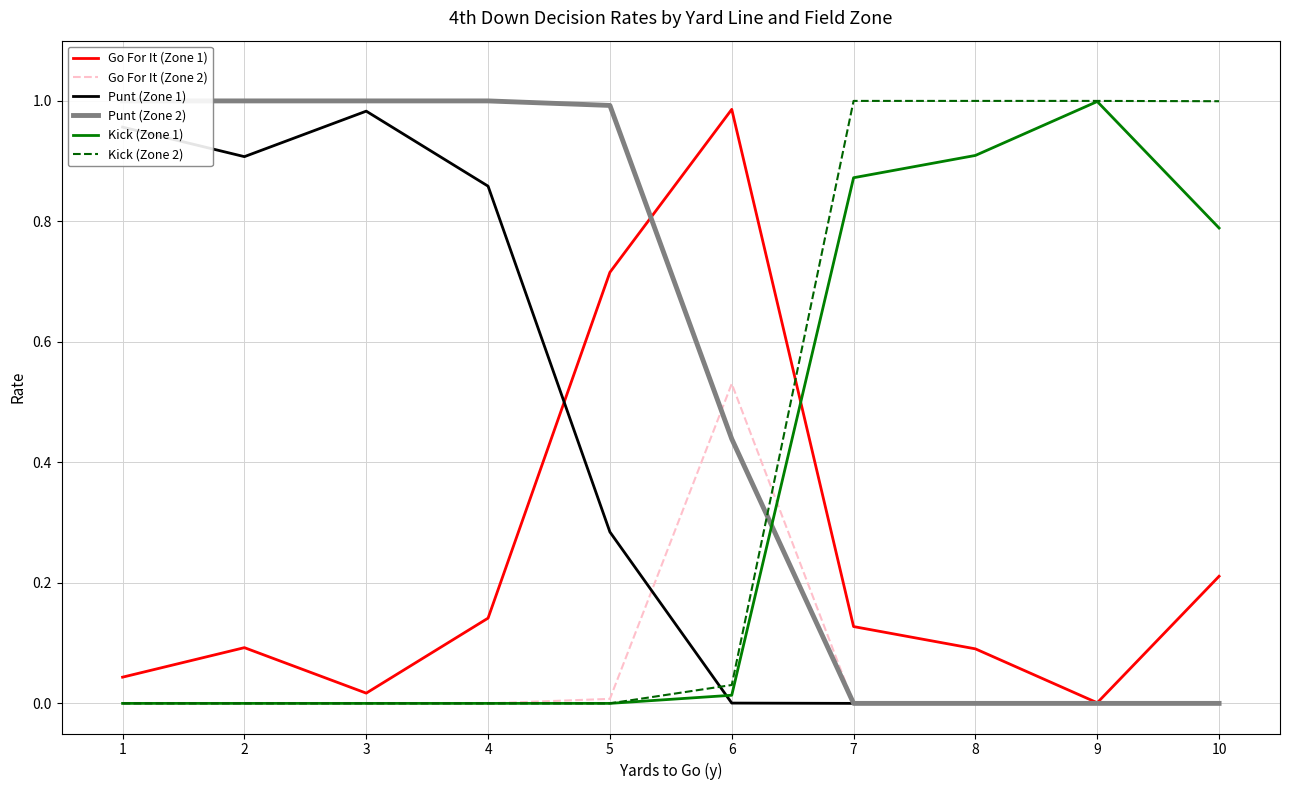

Rank the series at 5 from highest to lowest value.

Punt (Zone 2), Go For It (Zone 1), Punt (Zone 1), Go For It (Zone 2), Kick (Zone 1), Kick (Zone 2)